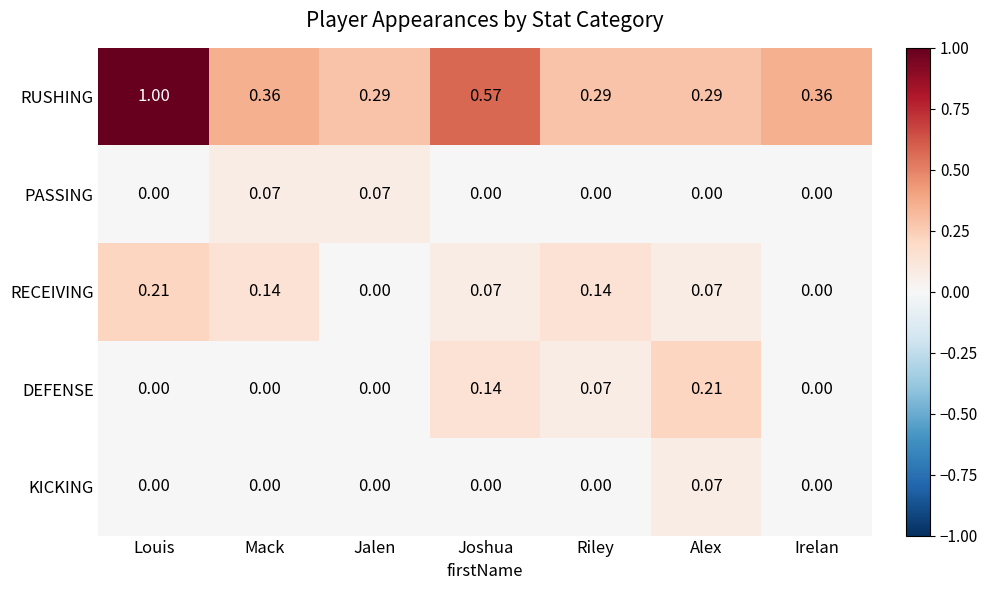

Is the value of KICKING at Riley greater than the value of RECEIVING at Alex?

No